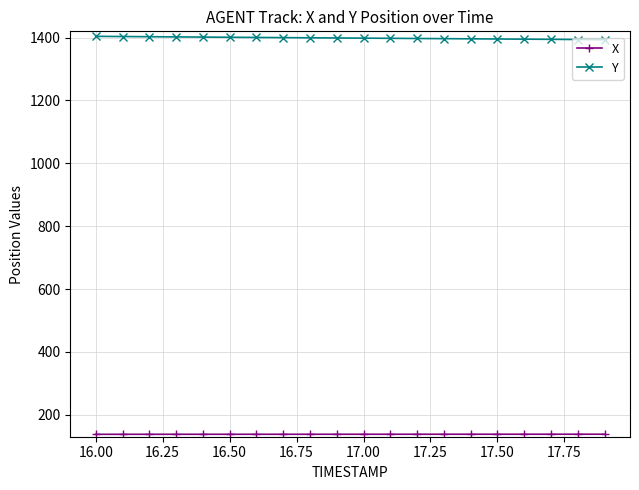

What is the highest value of the Y series?

1404.1